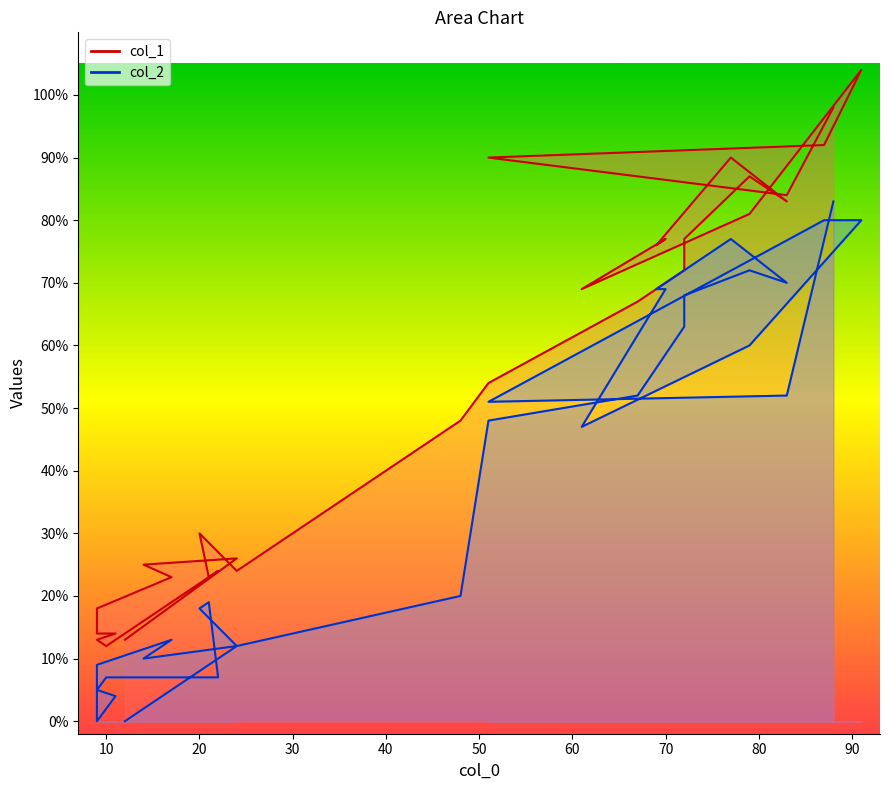

How many lines are shown in the chart?

2